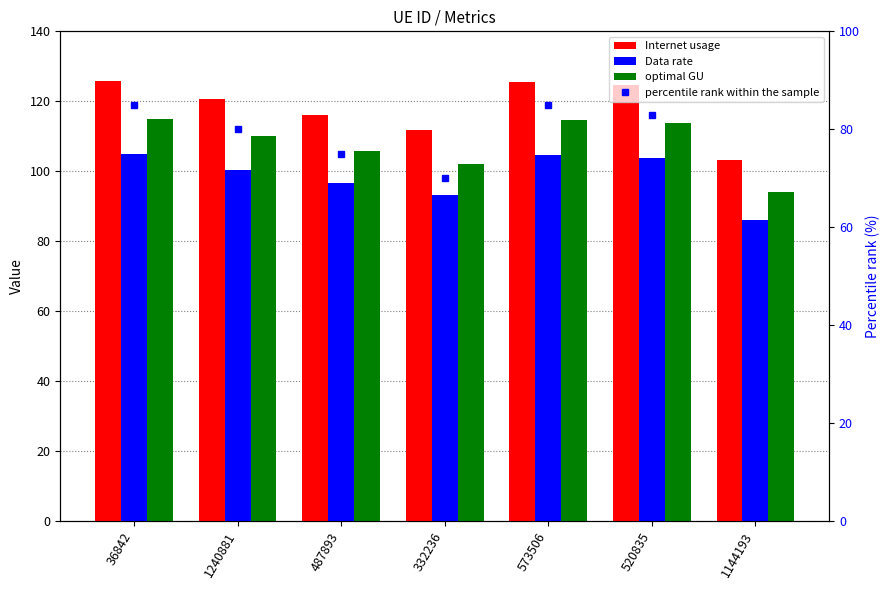

At which label is Internet usage closest to 114?

487893